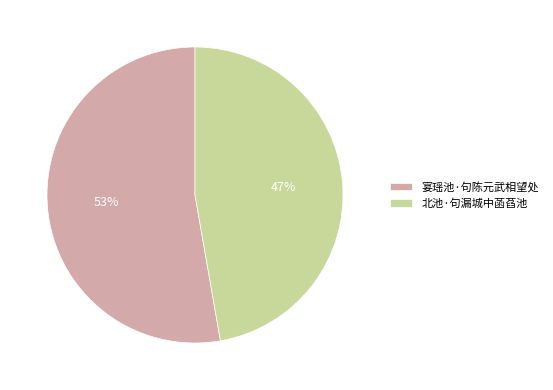

Combined, do 宴瑶池·句陈元武相望处 and 北池·句漏城中菡萏池 account for over 50%?

Yes